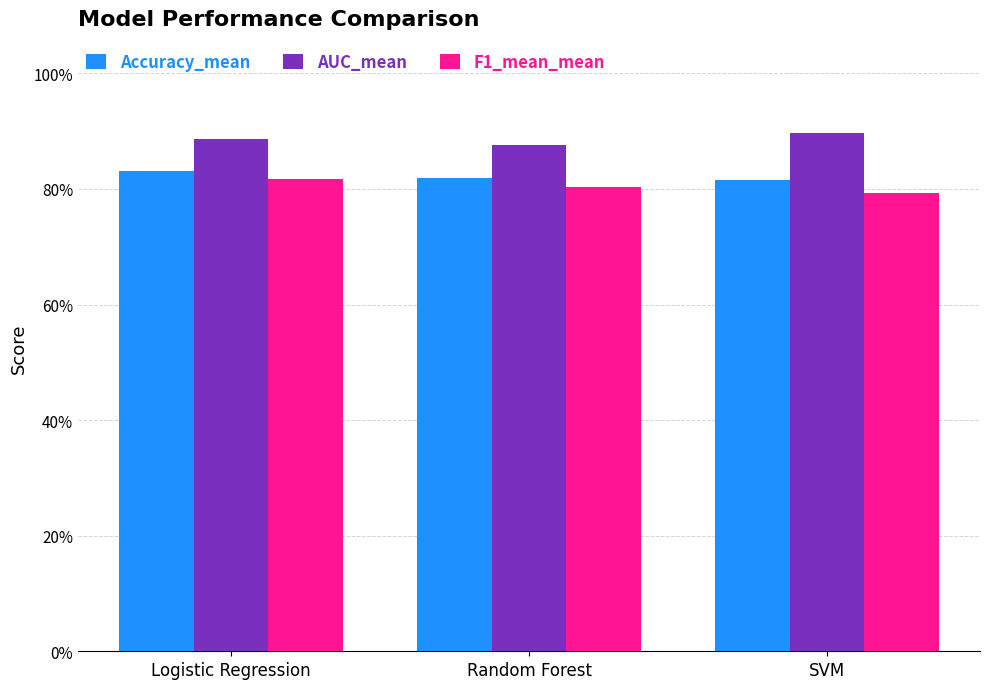

Read the Accuracy_mean value at SVM.

0.8